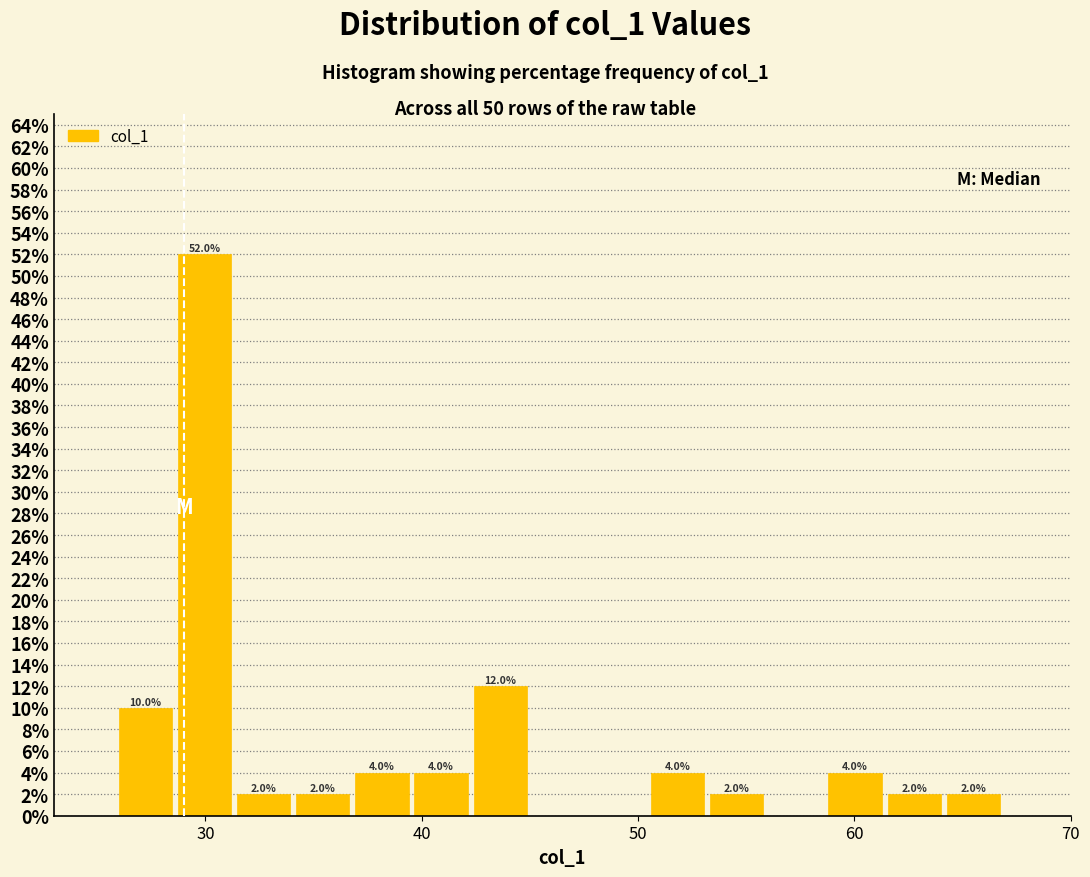

Around what value on the x-axis is the tallest bar? Give the approximate position of its centre, as read against the axis.

30